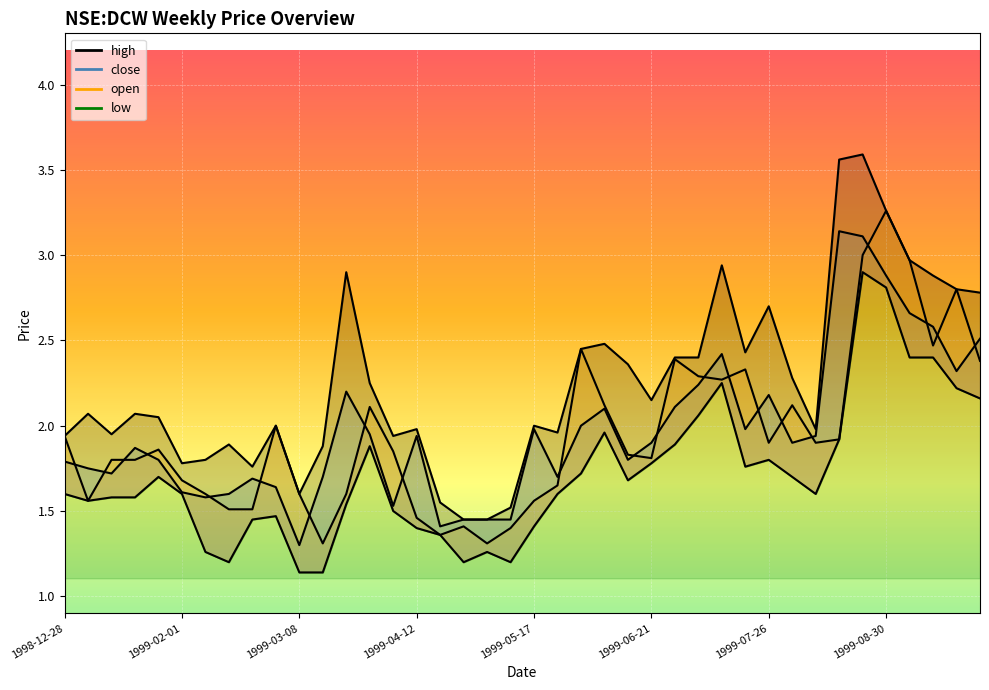

What is the label of the 29th point from the right?

1999-03-15